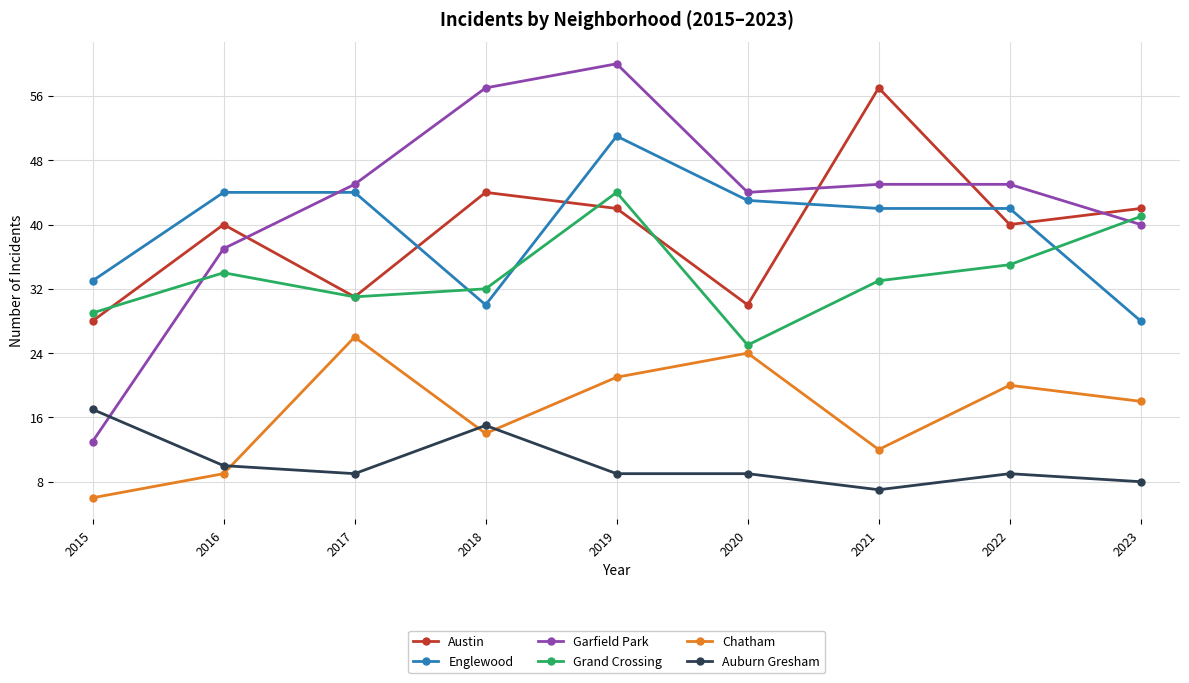

Which series has the largest range (max minus min)?

Garfield Park